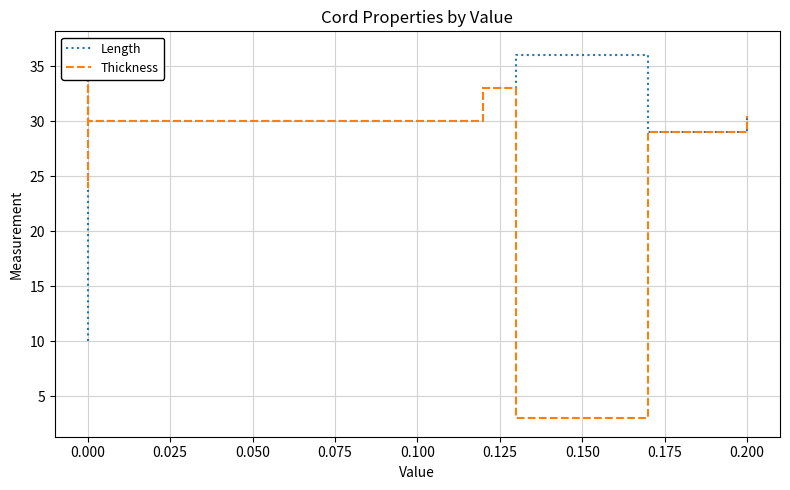

Between 0.000 and 0.200, which series saw the biggest shift?

Length